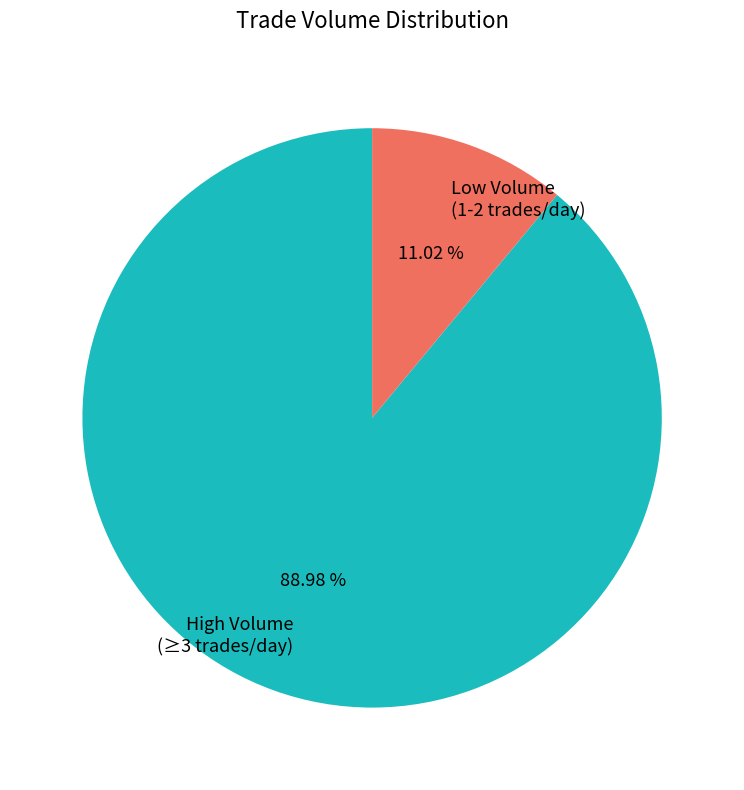

What is the smallest slice in the pie chart?

Low Volume (1-2 trades/day)